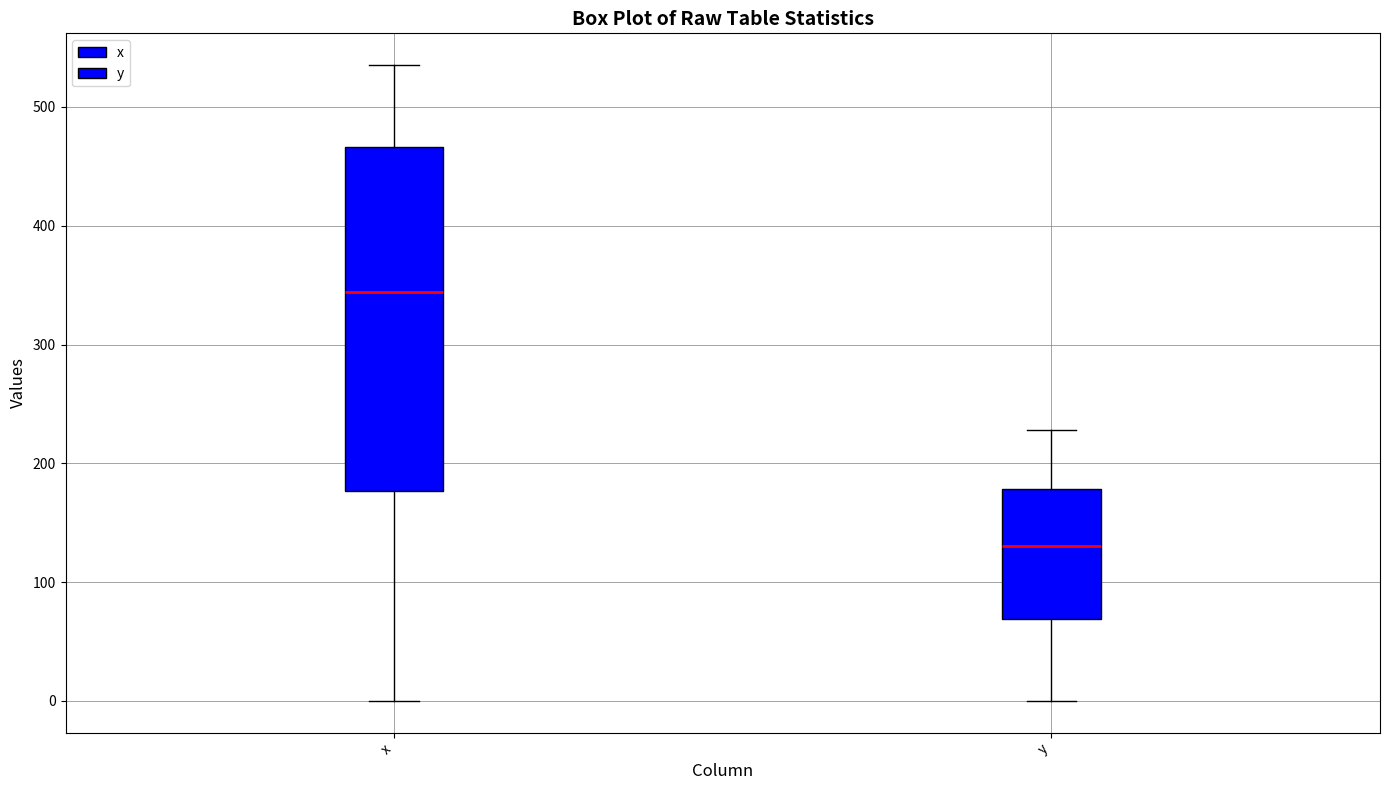

Where does the median line of the box for y sit on the y-axis? The values are not printed on the chart, so give them approximately, as read against the axis.

130